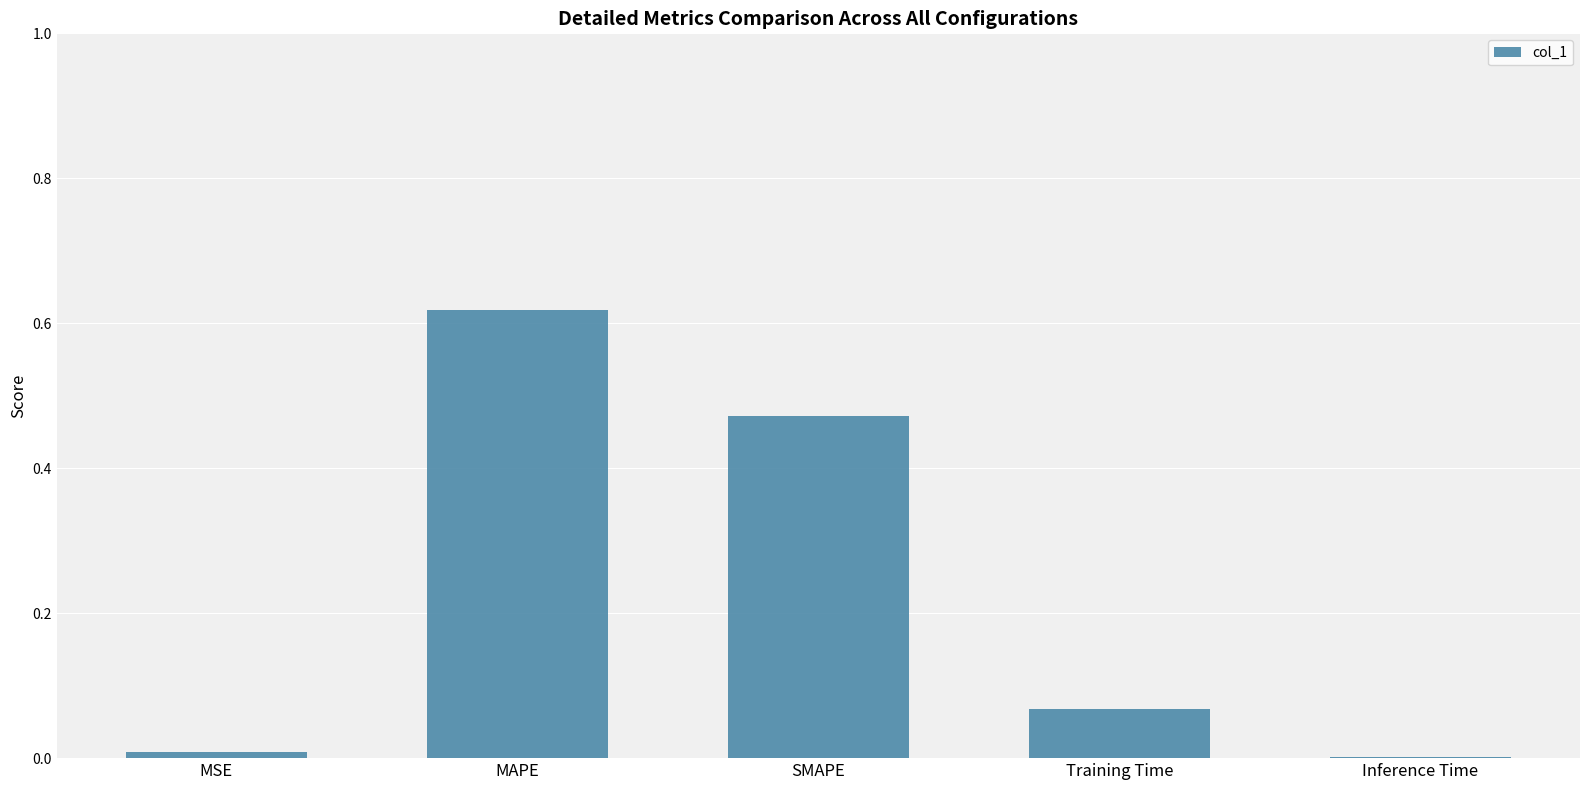

Which category has the highest value across all series?

MAPE